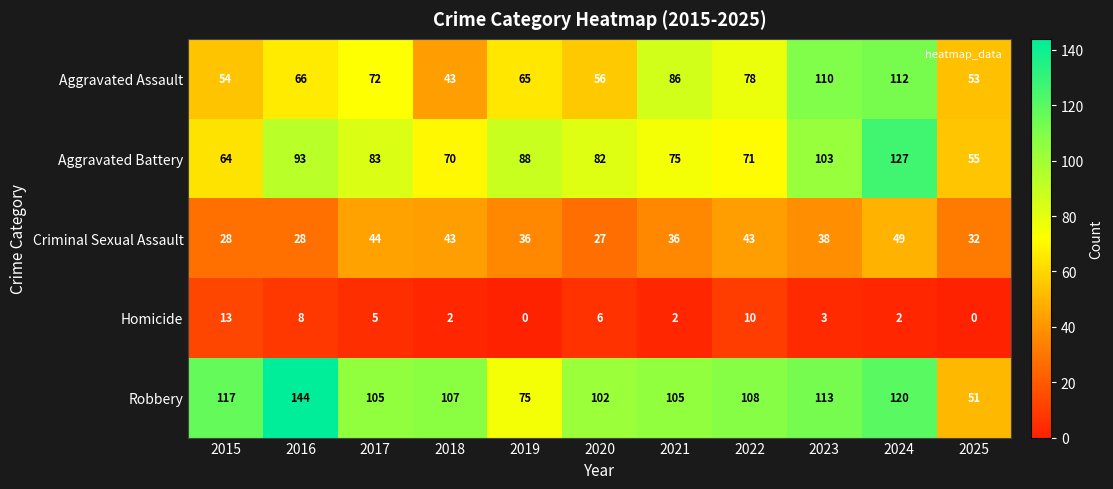

What is the maximum value for Criminal Sexual Assault?

49